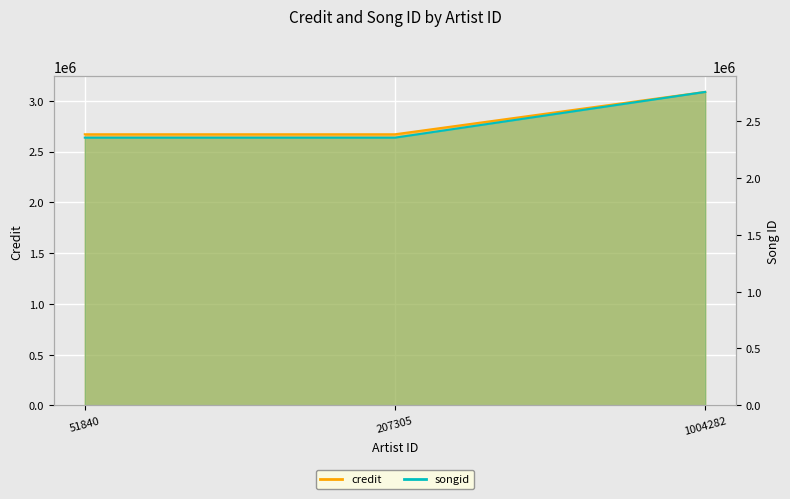

What is the average value of the songid series?

2489199